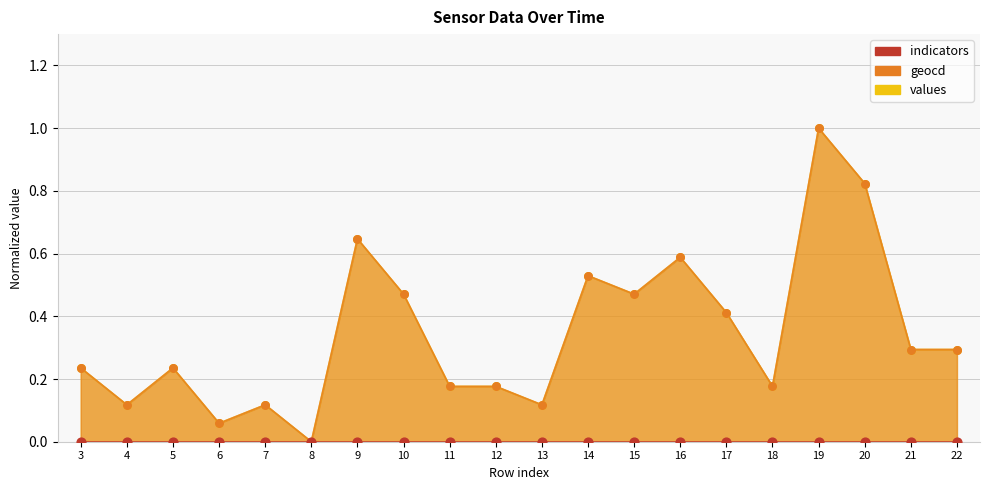

Is the value of values at 15 greater than the value of geocd at 16?

No